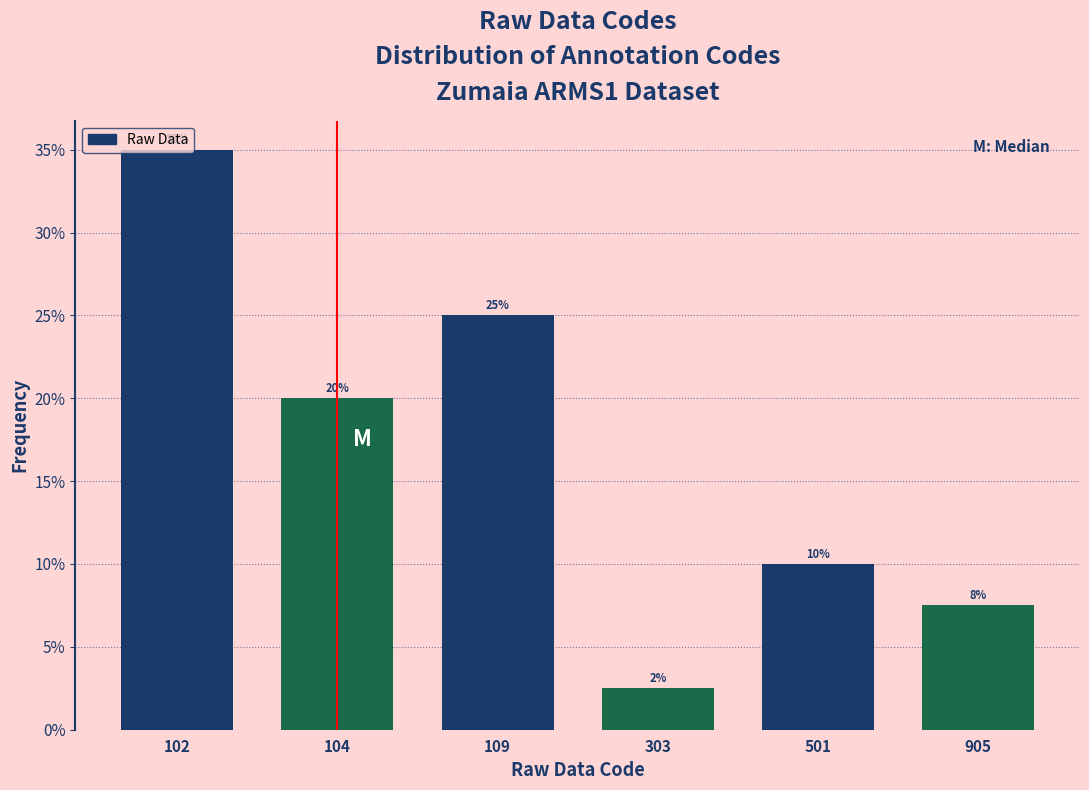

Rank the categories by value from highest to lowest.

102, 109, 104, 501, 905, 303